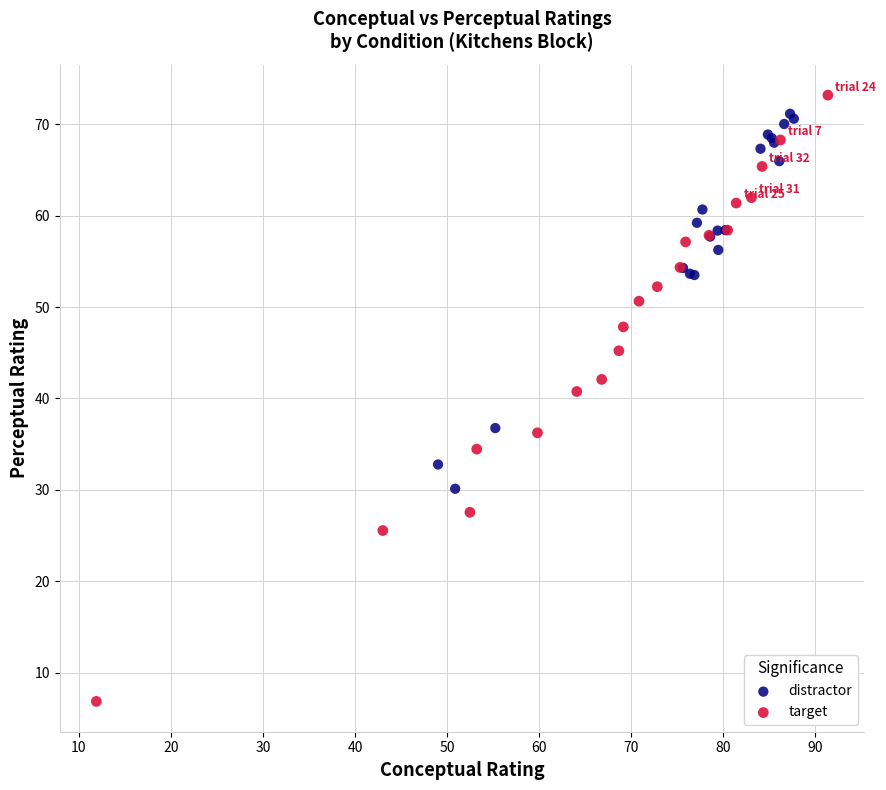

Which series contains the highest Y value?

target